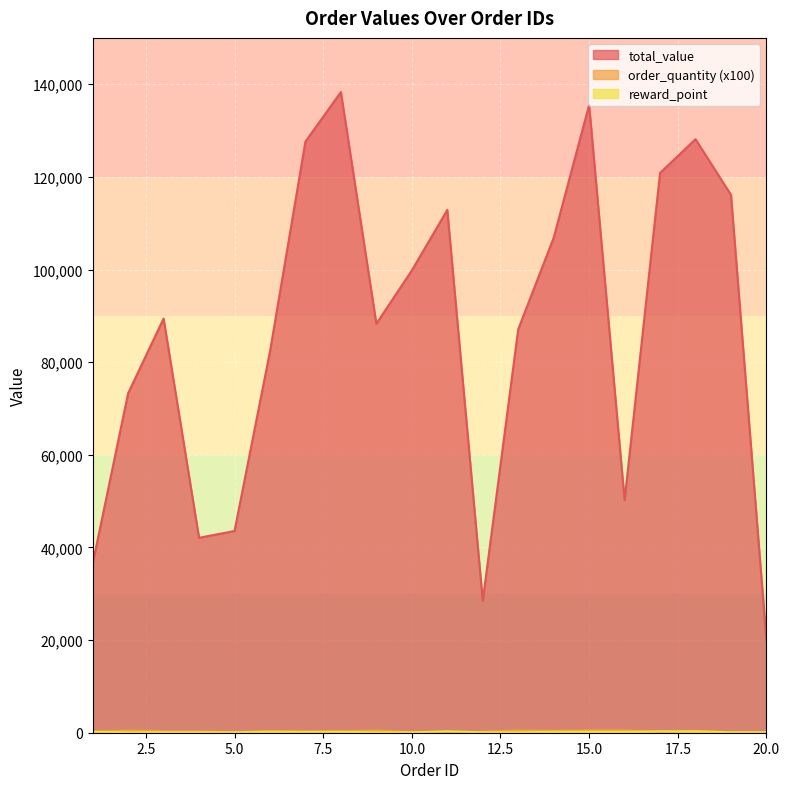

Between 8 and 10, which is larger?

8